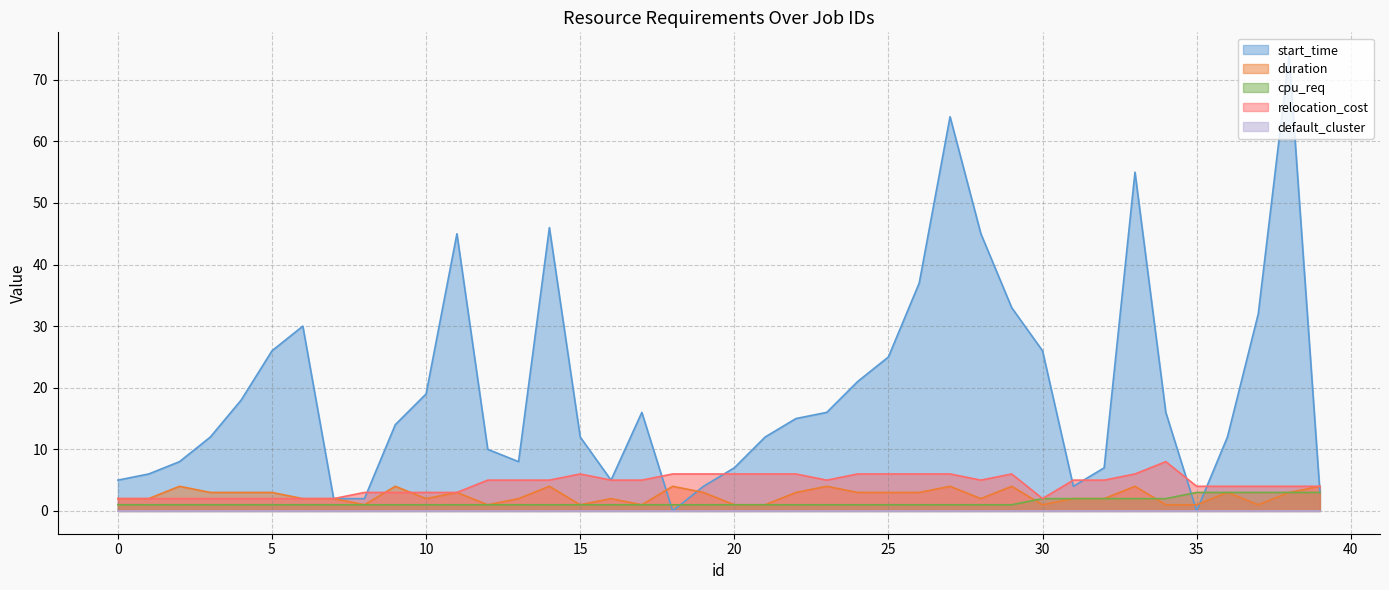

In duration, how many points are higher than both neighbors (excluding endpoints)?

11